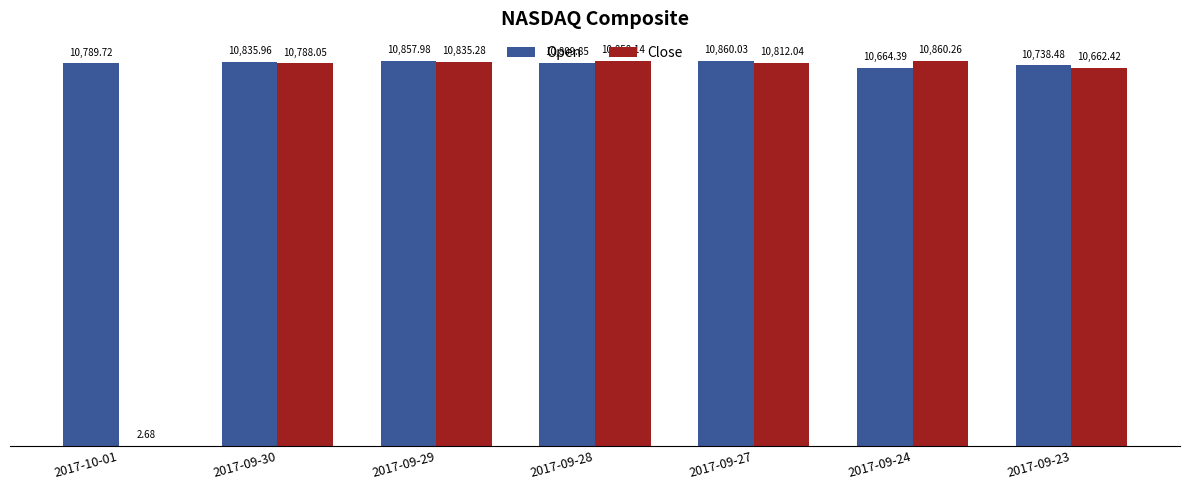

What is the total value across all series at 2017-09-23?

21400.9